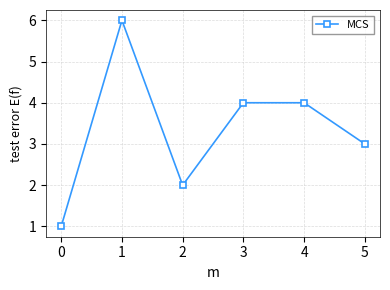

Where is the first local maximum?

1